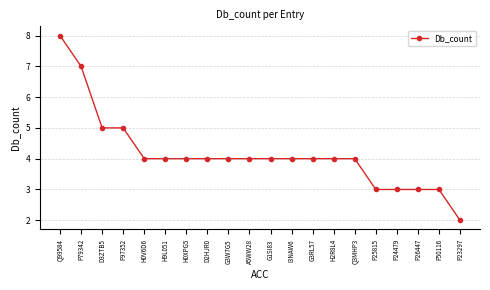

Approximately how many times larger is the value at H9L051 compared to G3RL57?

1.0